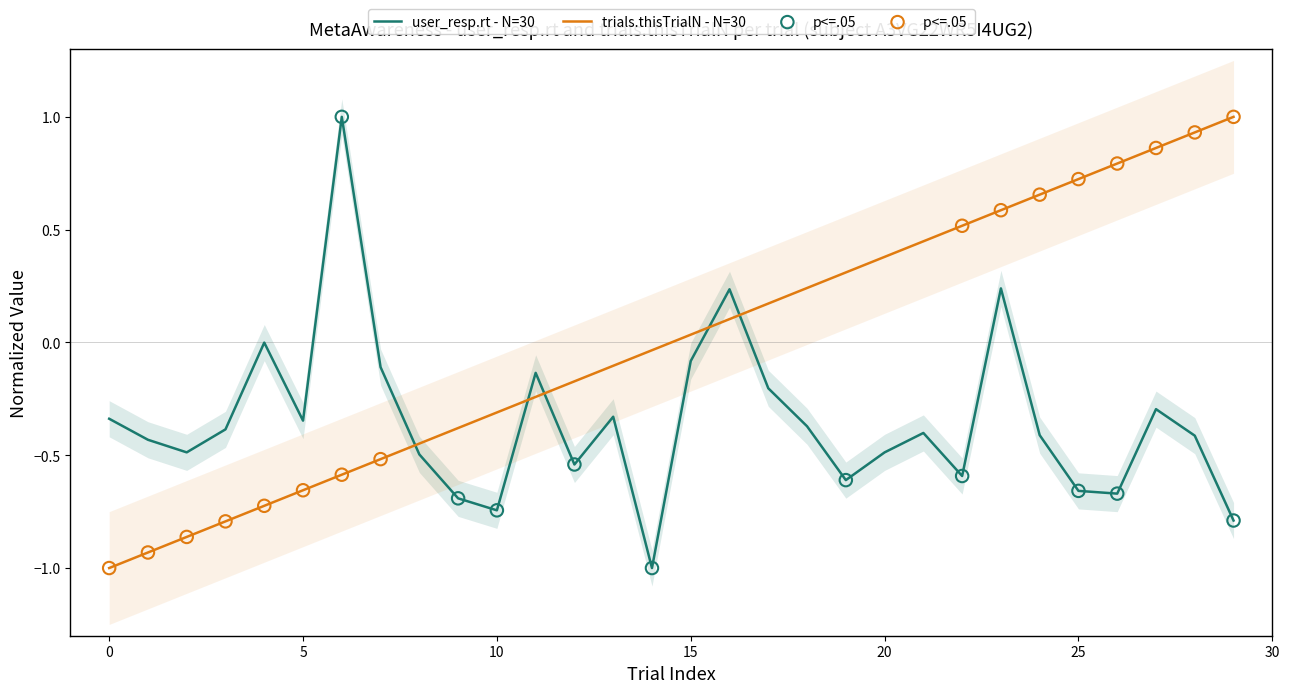

Is the value of user_resp.rt at 13 greater than the value of trials.thisTrialN at 6?

Yes